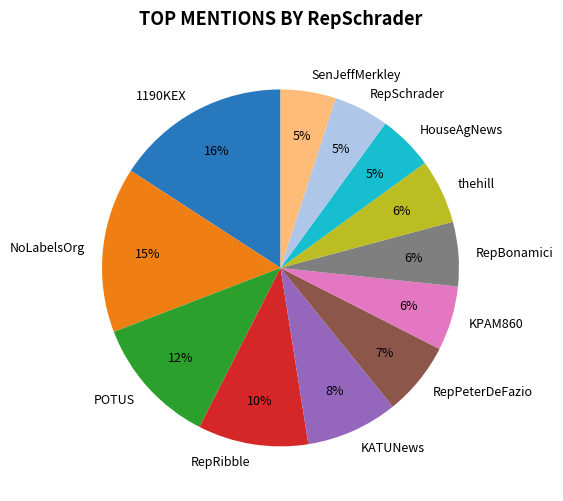

Which category has the biggest portion of the pie?

1190KEX